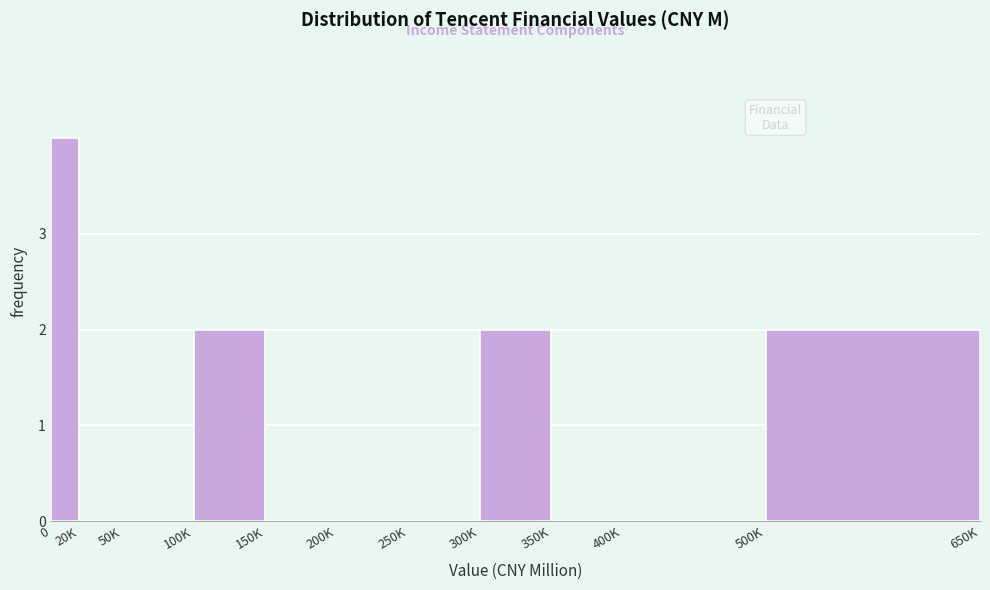

Reading left to right, extract all data points from this chart.

0=4	20K=0	50K=0	100K=2	150K=0	200K=0	250K=0	300K=2	350K=0	400K=0	500K=2